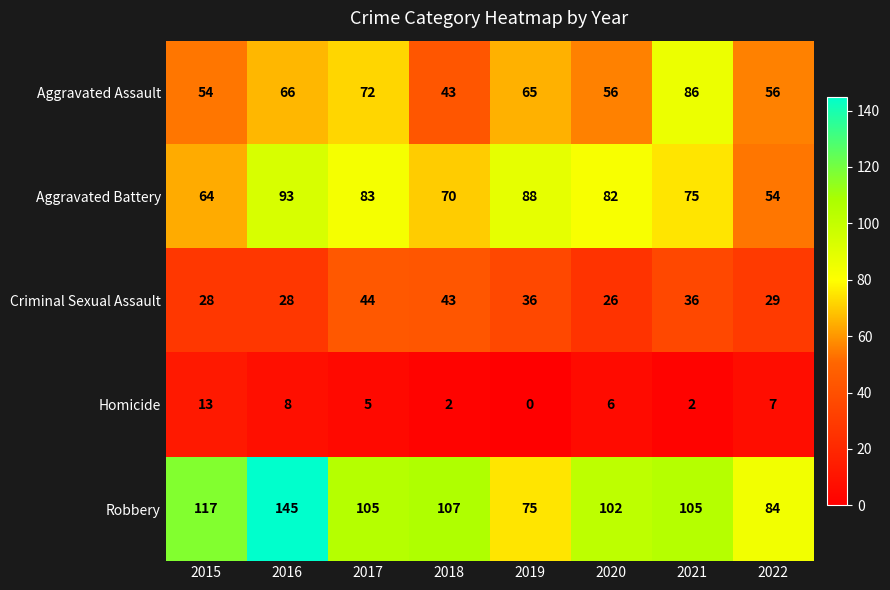

The value of Aggravated Assault at 2017 is 41. True or false?

False